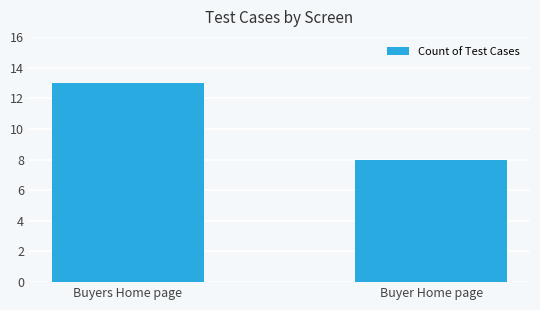

What is the approximate value at Buyers Home page?

13